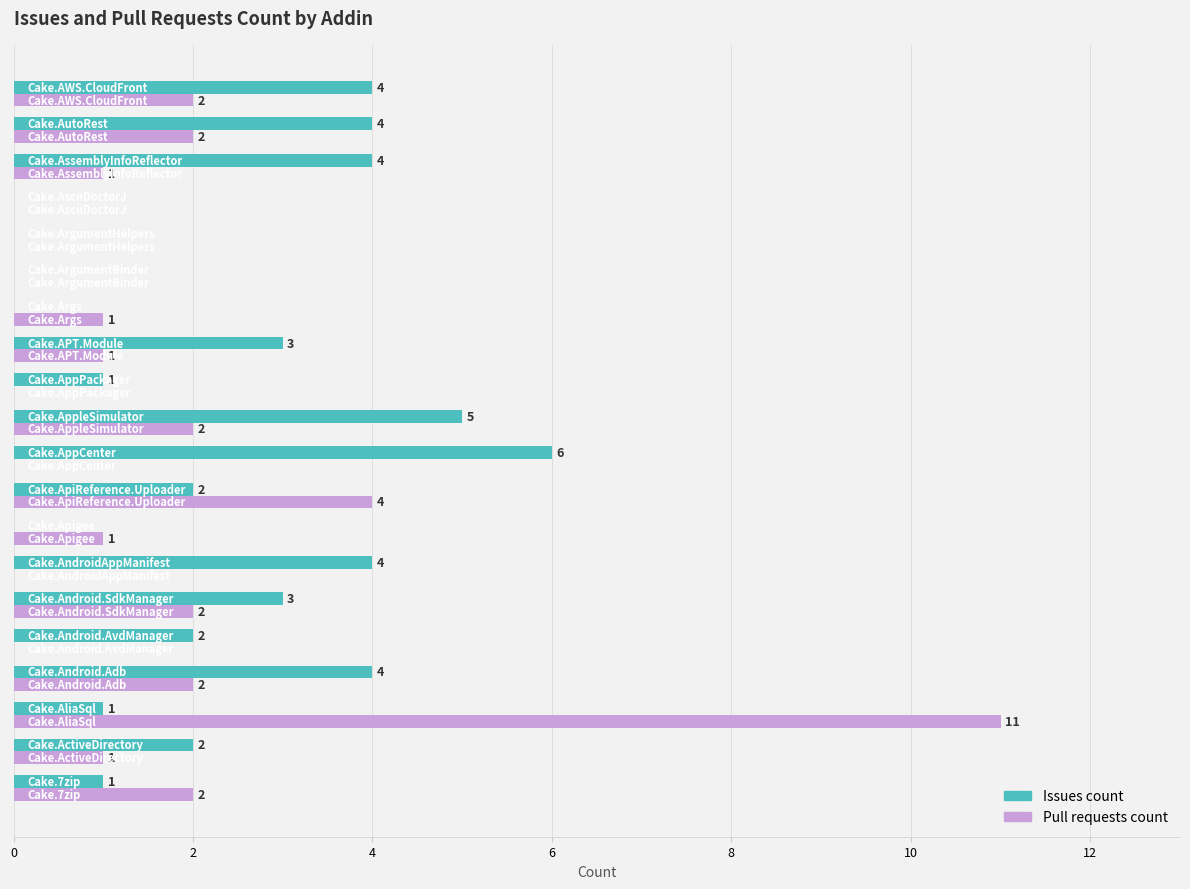

What is the maximum value shown in the chart?

11